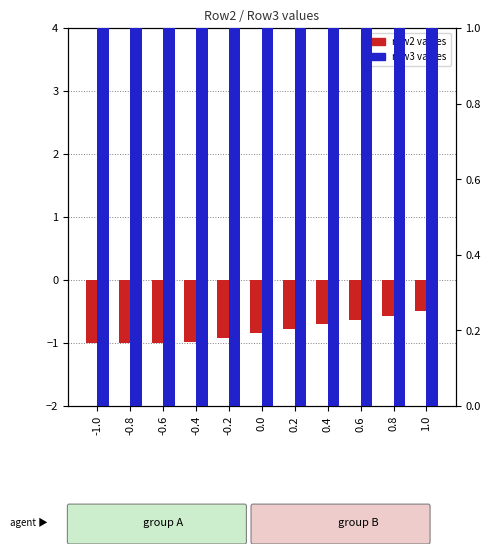

The row3_y series shows 2.0 at 0.6. True or false?

False